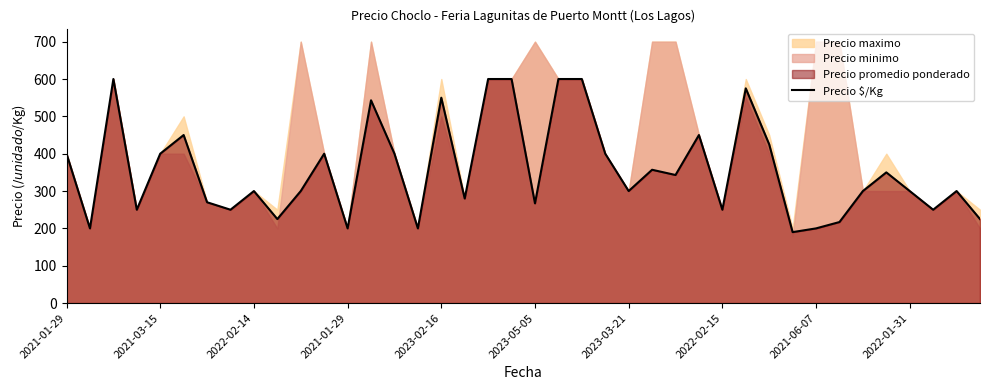

True or false: the data has more than 1 interior local peaks.

True